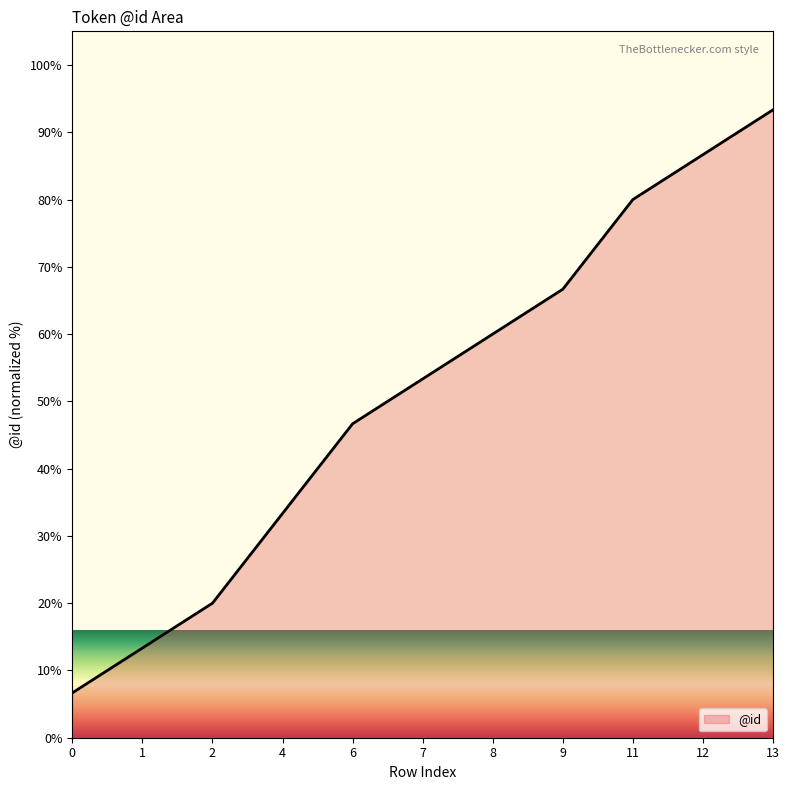

What is the minimum value shown in the chart?

6.7